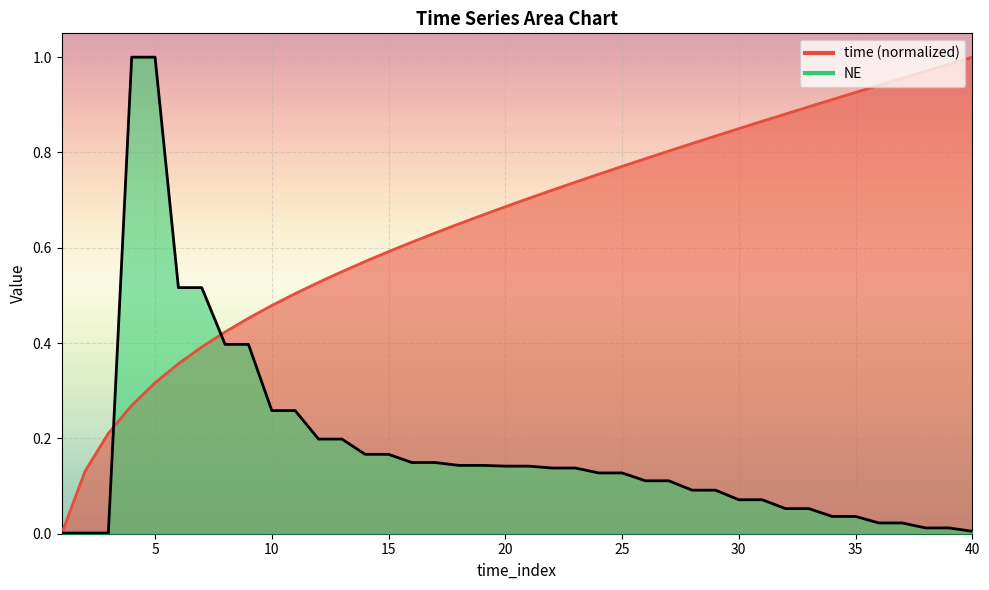

What is the spread (max minus min) of values at 6?

0.2